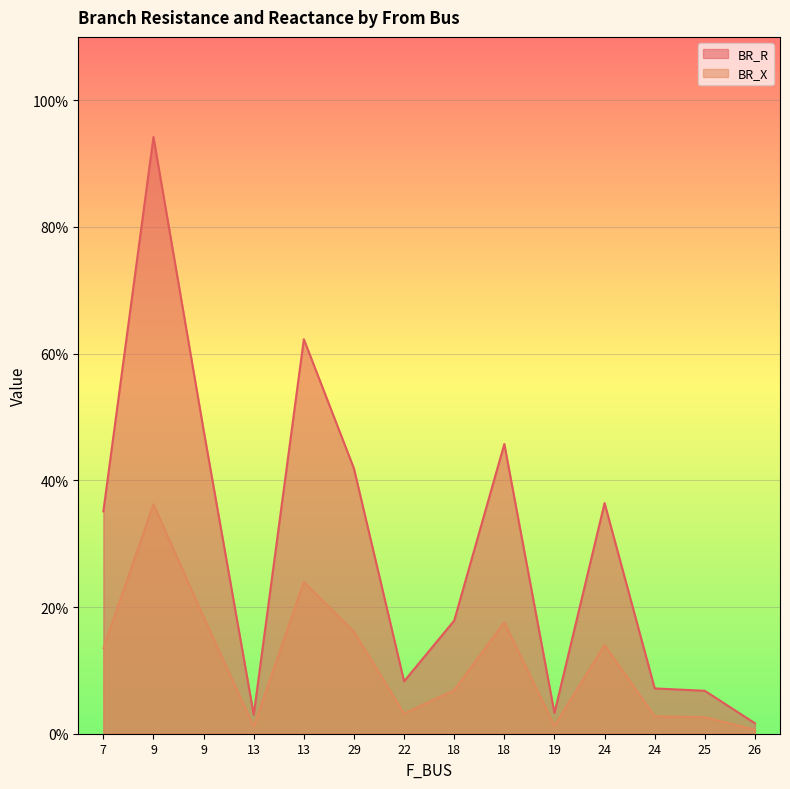

True or false: BR_X and BR_R intersect in this chart.

False